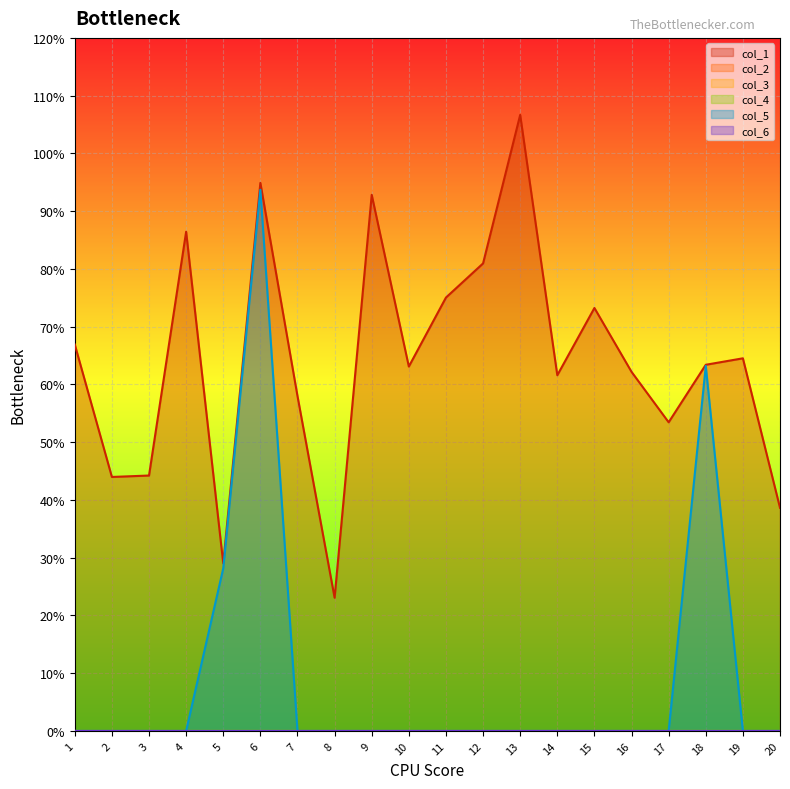

The col_5 series shows 0.0 at 19. True or false?

True